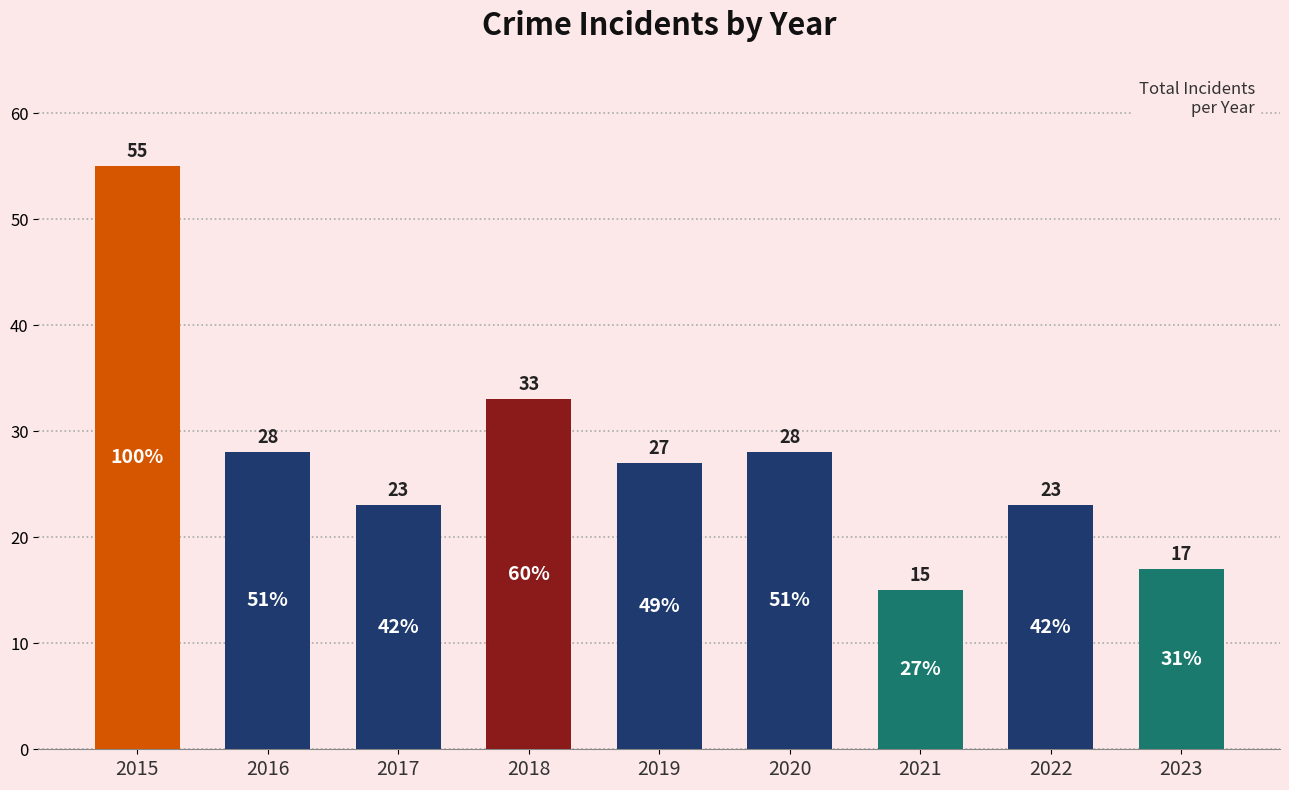

Reading right to left, list all the values displayed in this chart.

17	23	15	28	27	33	23	28	55